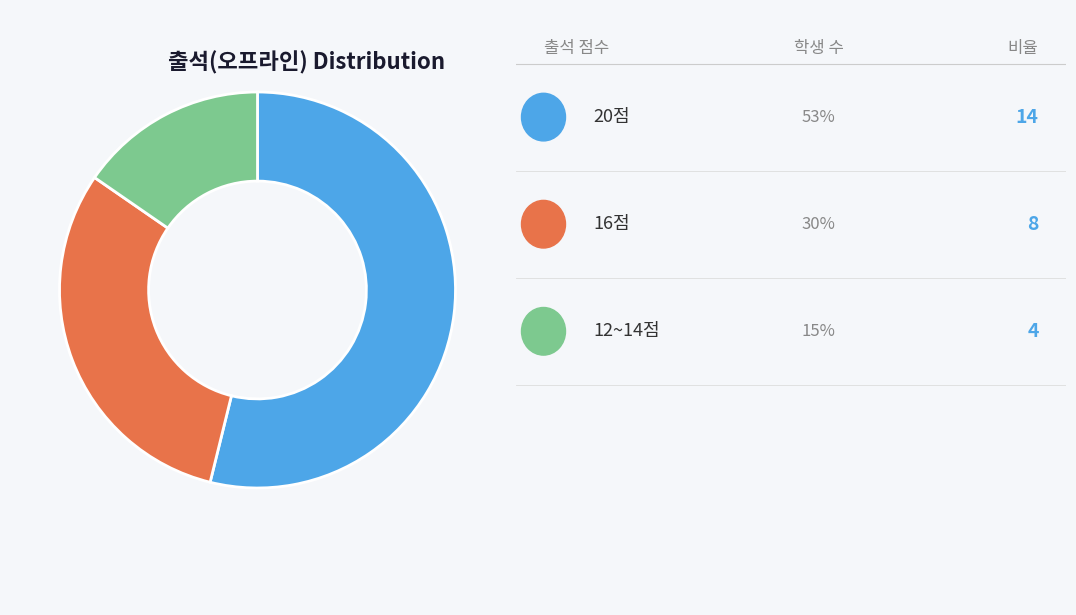

Does any single category account for the majority?

Yes